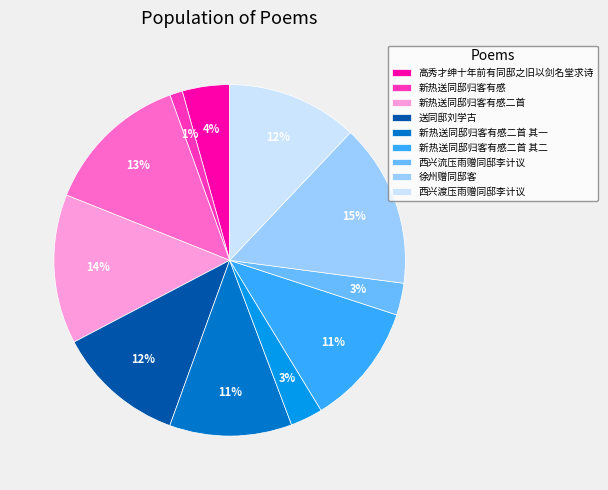

Does any single category account for the majority?

No